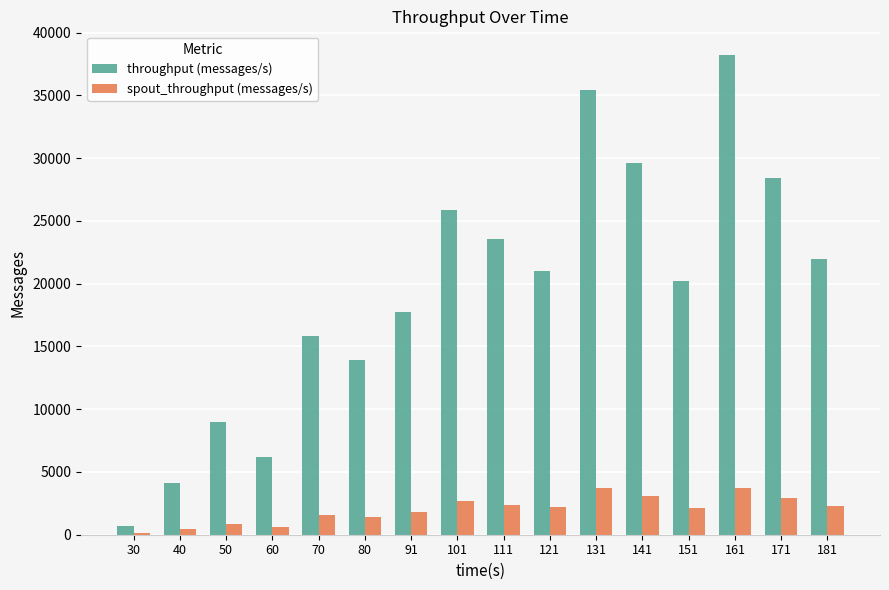

What is the average value of the throughput (messages/s) series?

19486